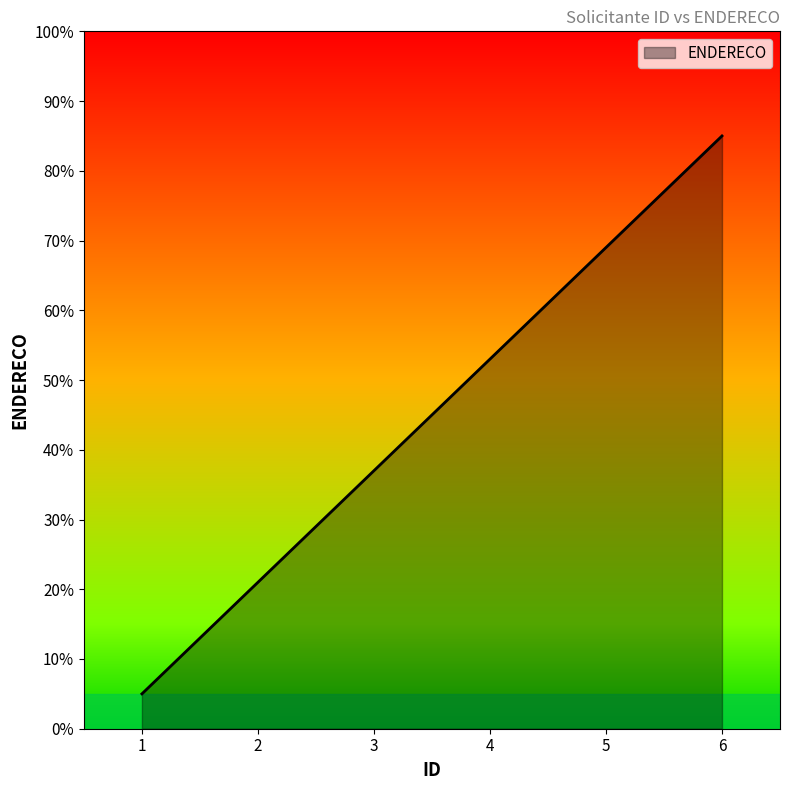

Which category has the highest value across all series?

6